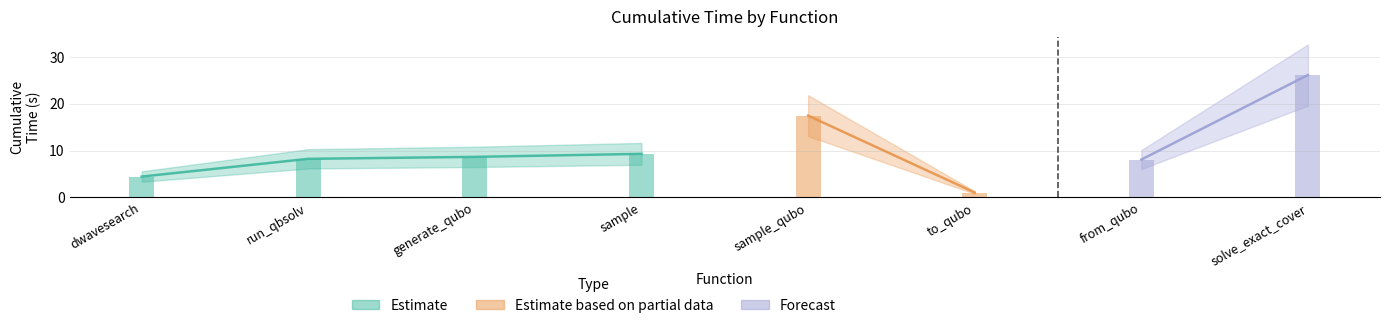

True or false: the data shows 17.5 at sample_qubo.

True